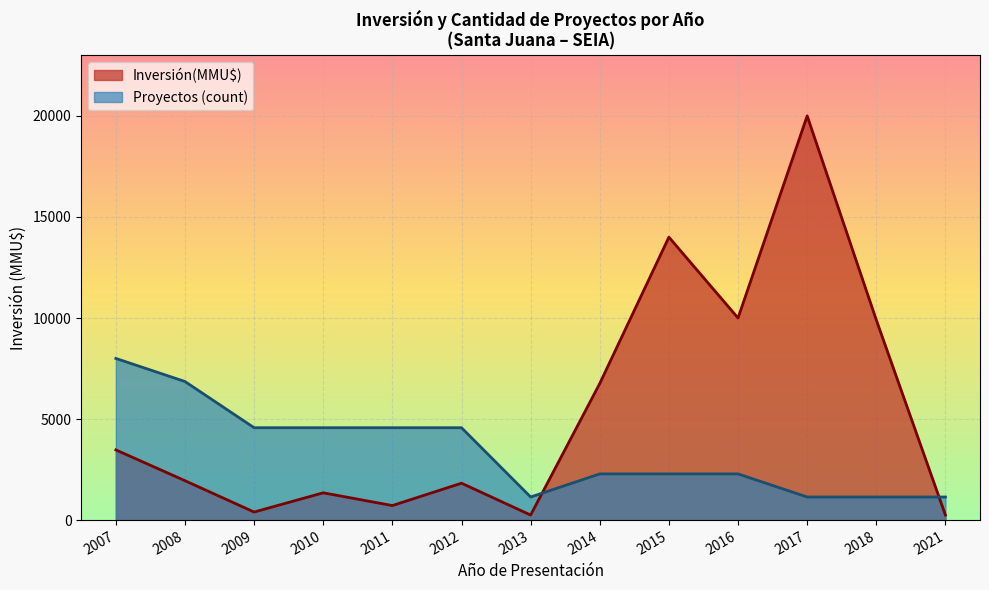

How many lines are shown in the chart?

2